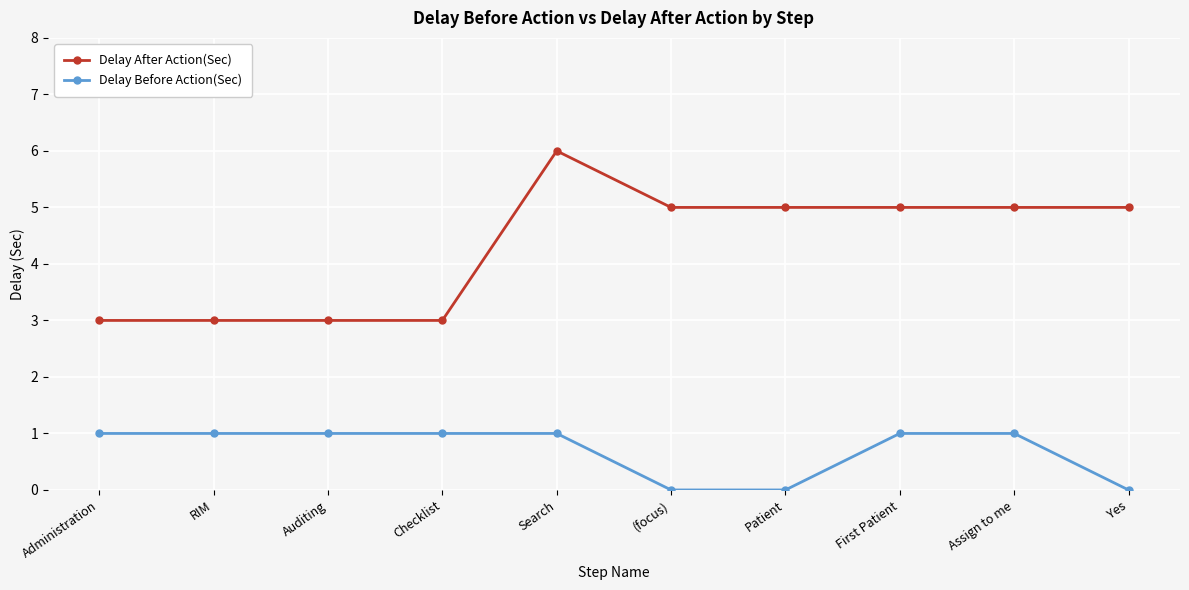

True or false: Delay Before Action(Sec) and Delay After Action(Sec) cross at least once.

False